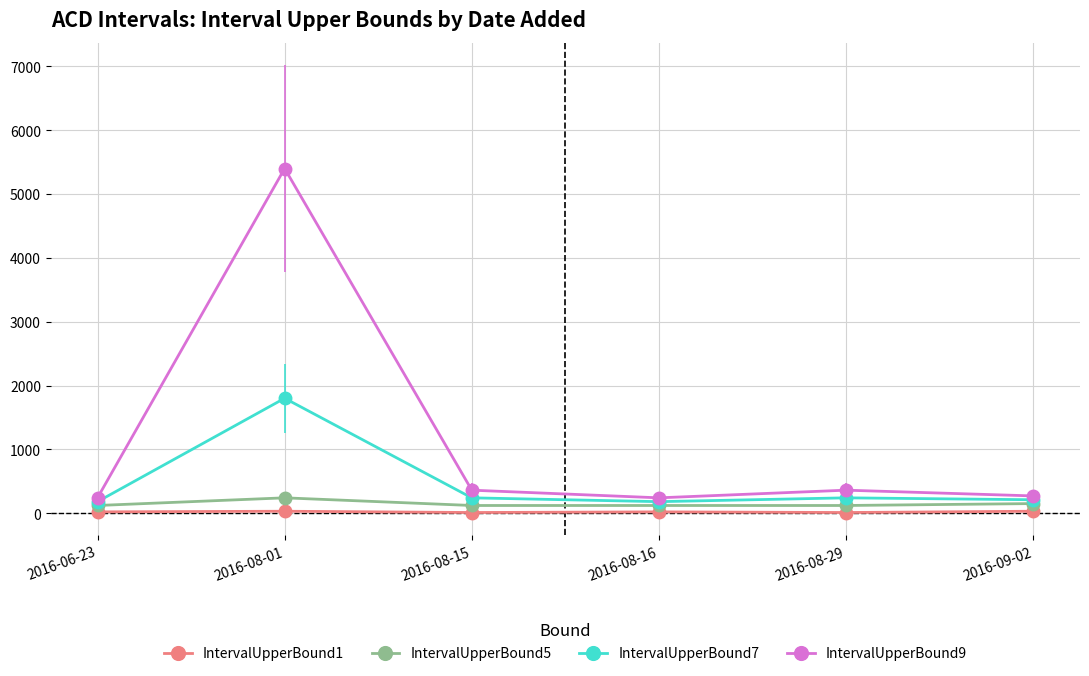

At how many categories does at least one series exceed 4795?

1